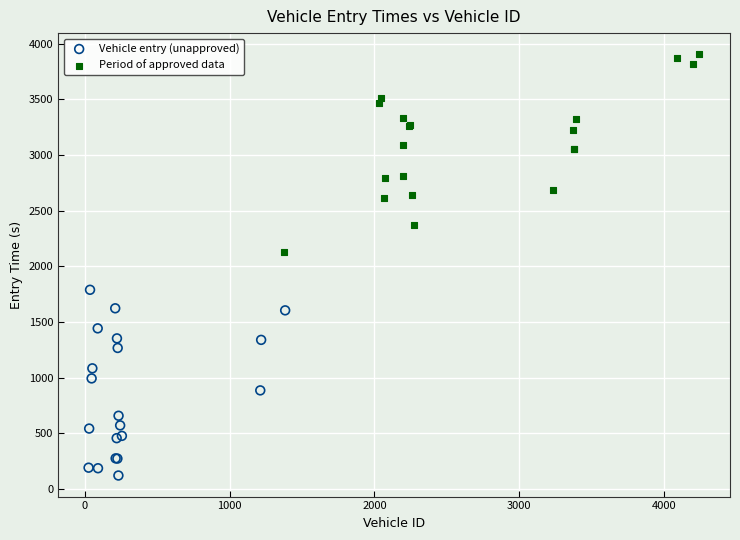

Which series has the largest Y range (max minus min)?

Period of approved data